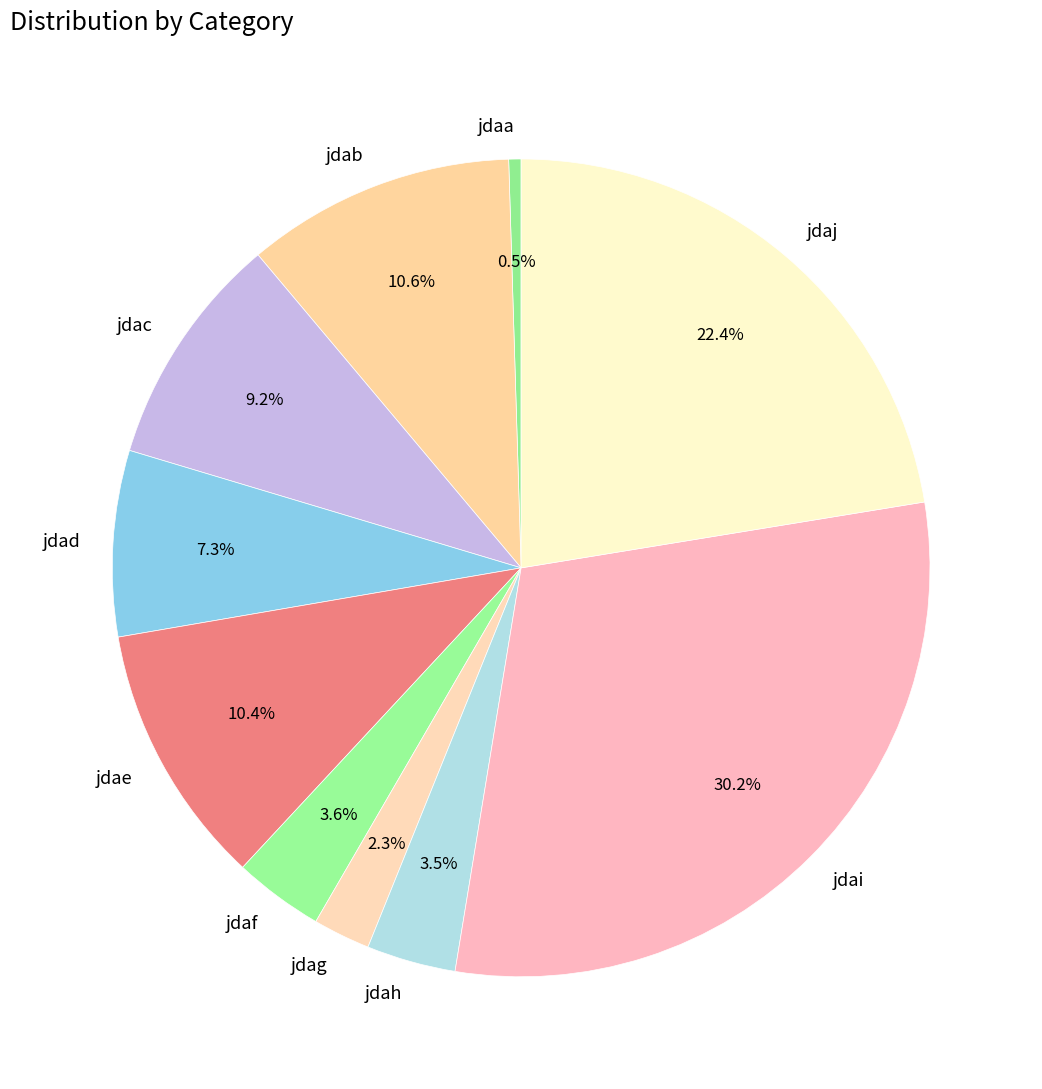

Is it true that jdaf is 10% of the pie?

False